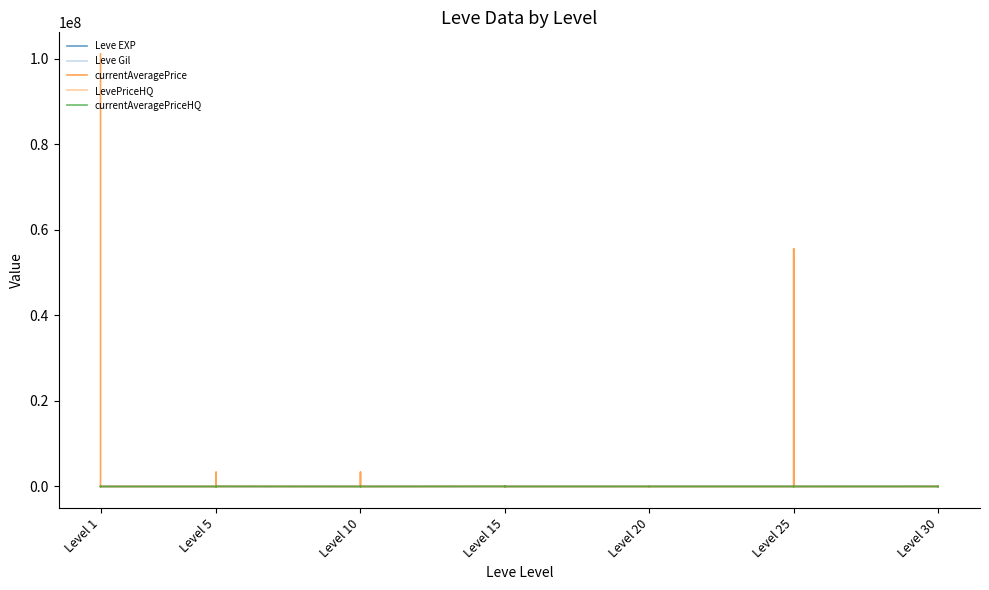

What is the spread (max minus min) of values at Level 15?

24276.0